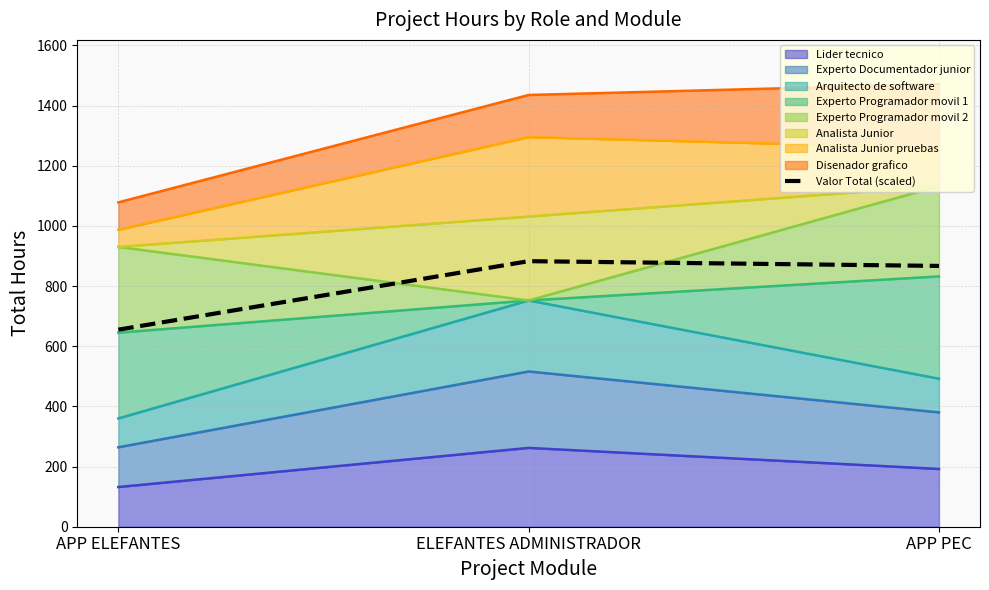

How many data points are less than 866?

1